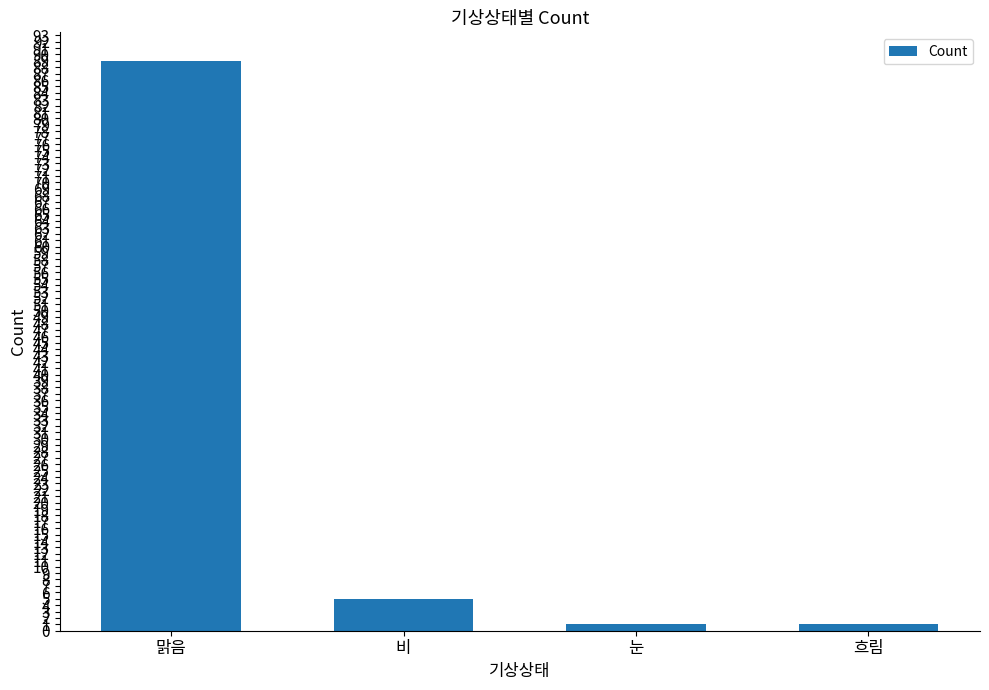

Count the number of data series in this chart.

1